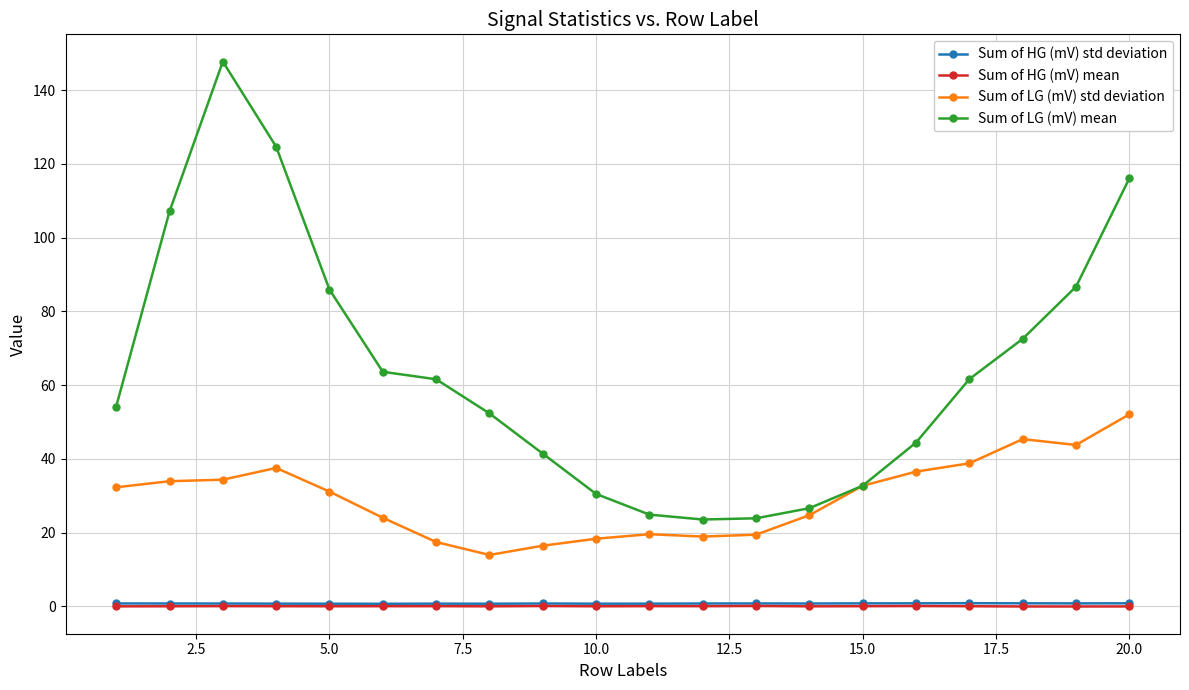

What is the greatest value displayed?

147.7